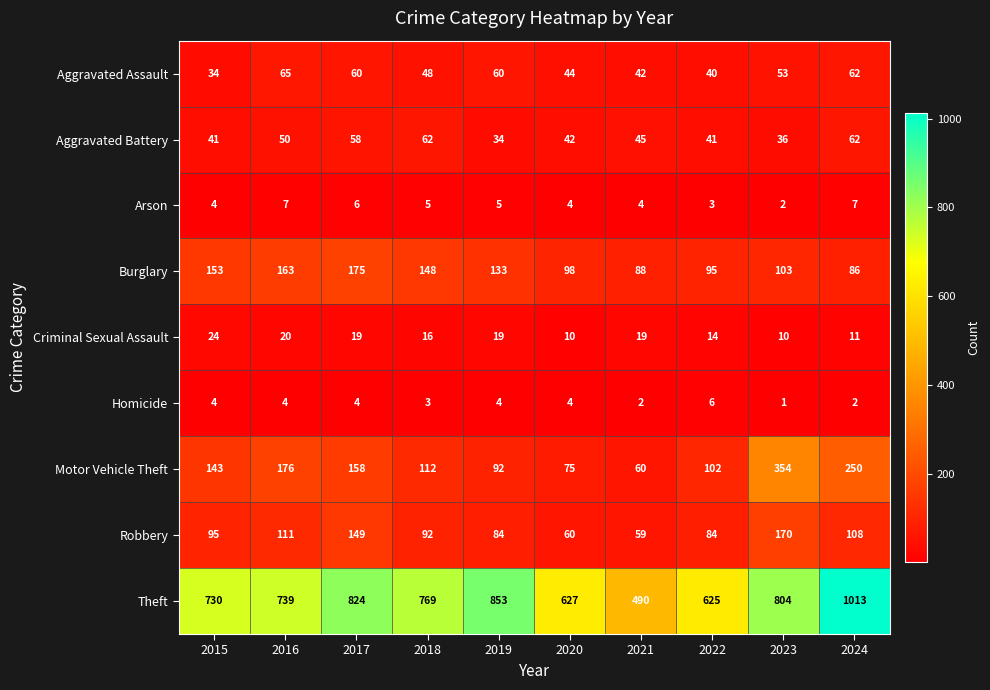

What is the approximate value of Motor Vehicle Theft at 2016, to the nearest 50?

200